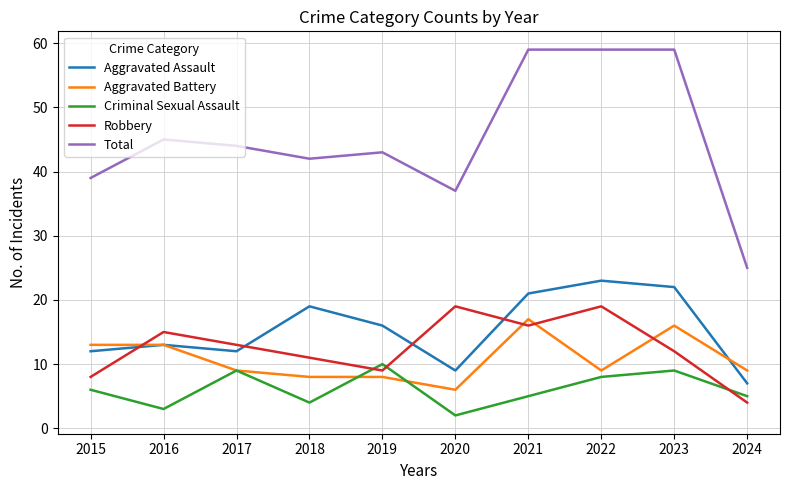

Rank the series at 2018 from highest to lowest value.

Total, Aggravated Assault, Robbery, Aggravated Battery, Criminal Sexual Assault